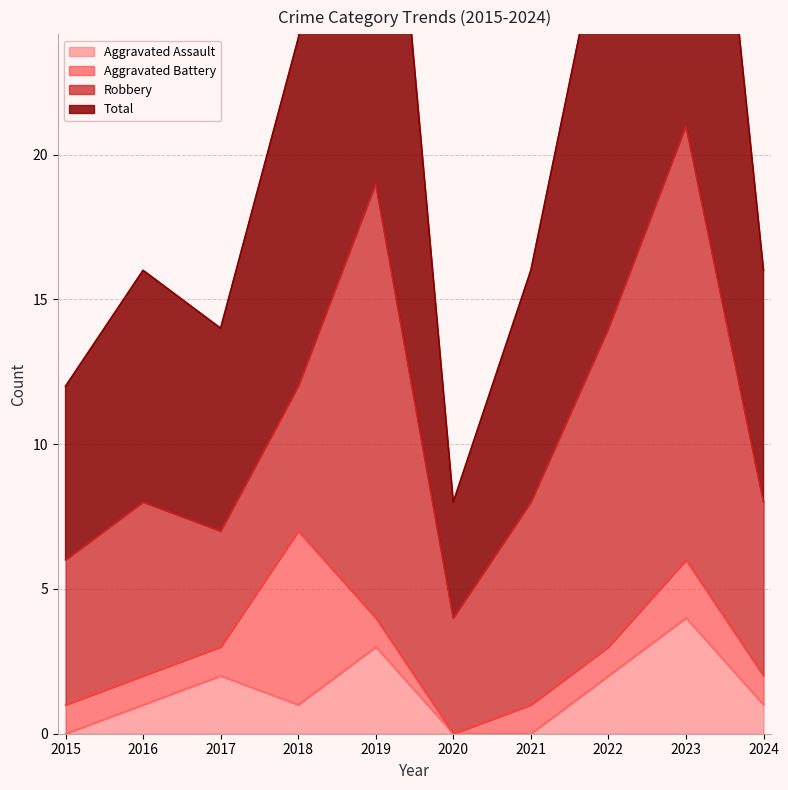

At which category does the chart reach its minimum across all series?

2015